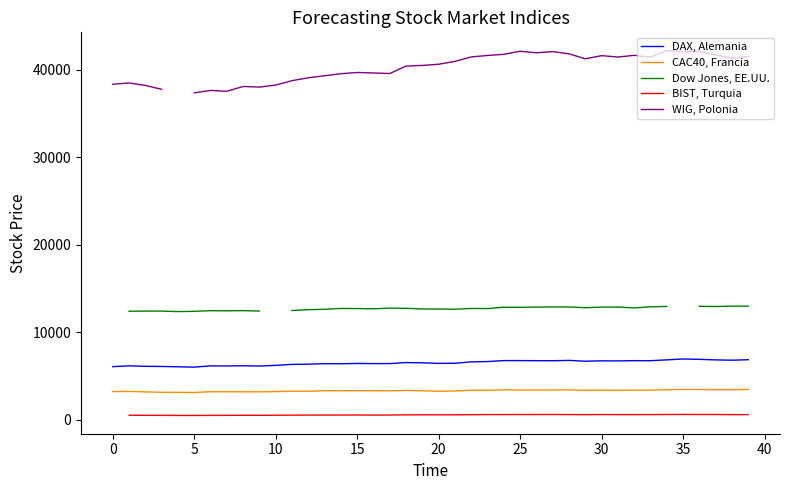

What is the difference between the second highest and second lowest values in the Dow Jones, EE.UU. series?

567.3